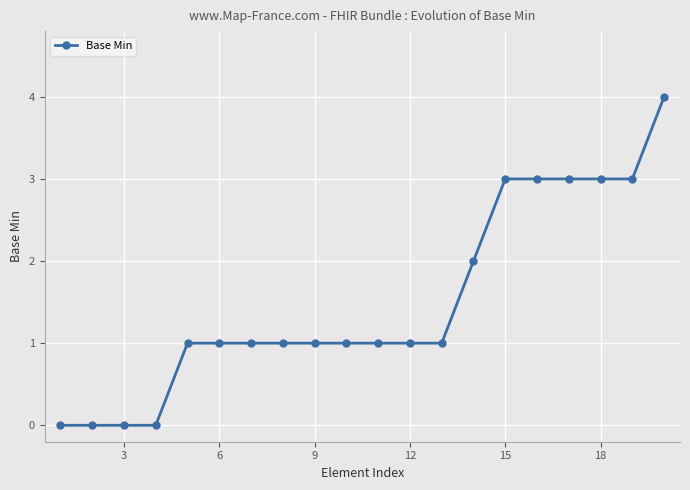

What is the maximum value shown in the chart?

4